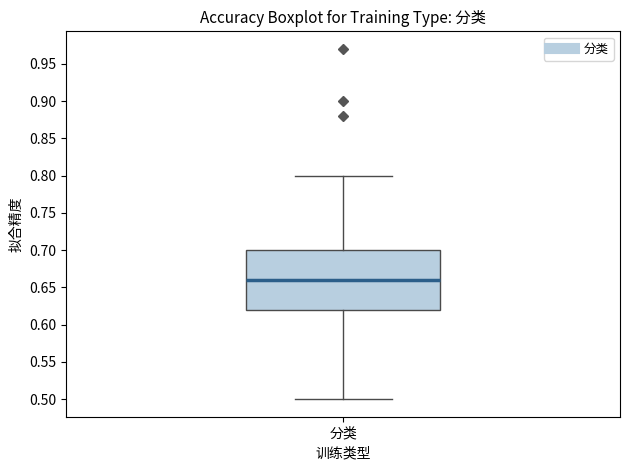

Read this box plot against the y-axis: the position of the median line, the range covered by the box, and the ends of both whiskers. The values are not printed on the chart, so give them approximately, as read against the axis.

median 0.66, box 0.62 to 0.70, whiskers 0.50 to 0.80